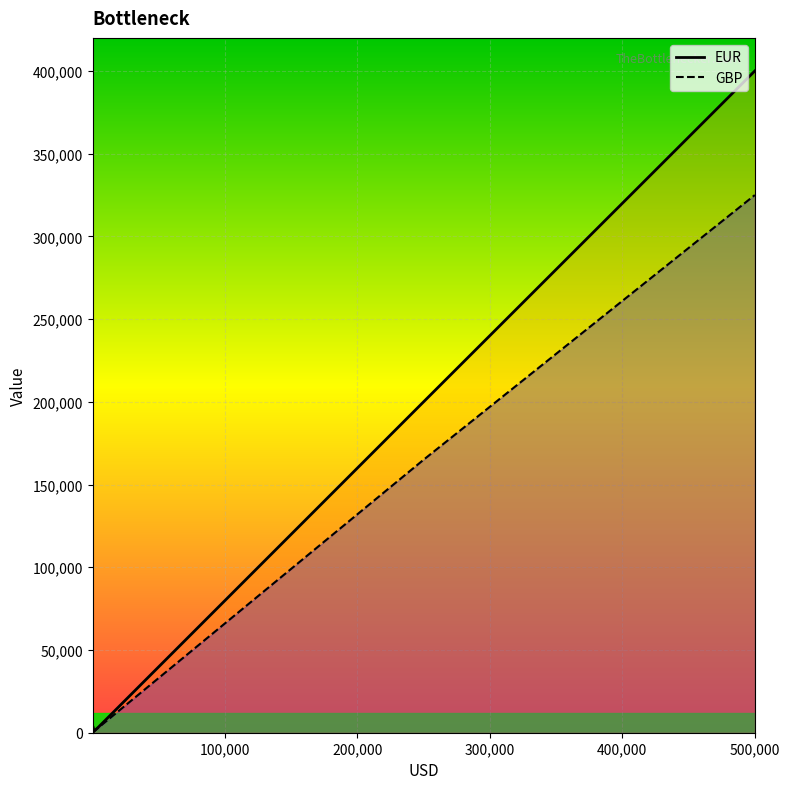

How many lines are shown in the chart?

2